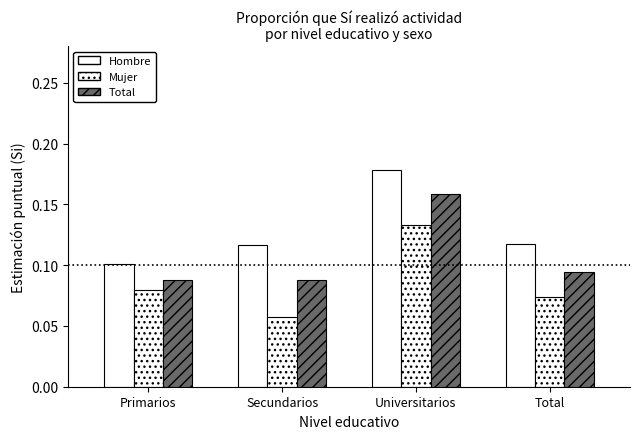

Rank the series at Universitarios from lowest to highest value.

Mujer, Total, Hombre